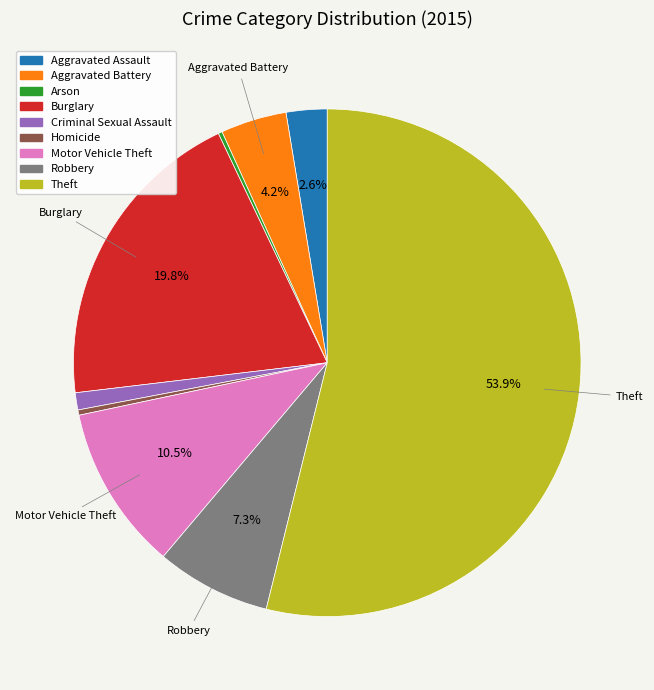

What is the largest slice in the pie chart?

Theft